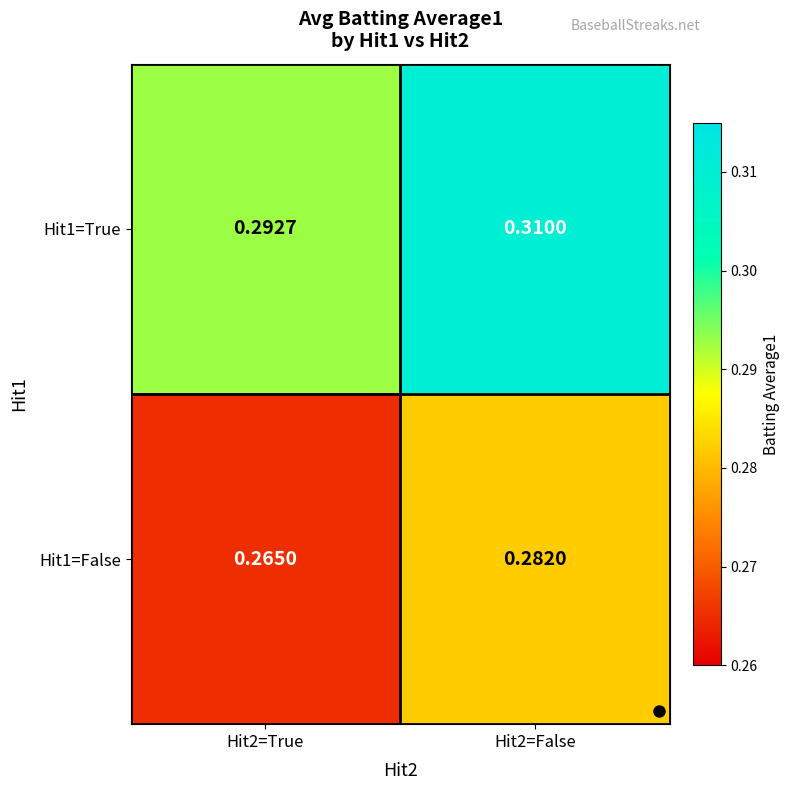

Which series has the largest total across all categories?

Hit1=True